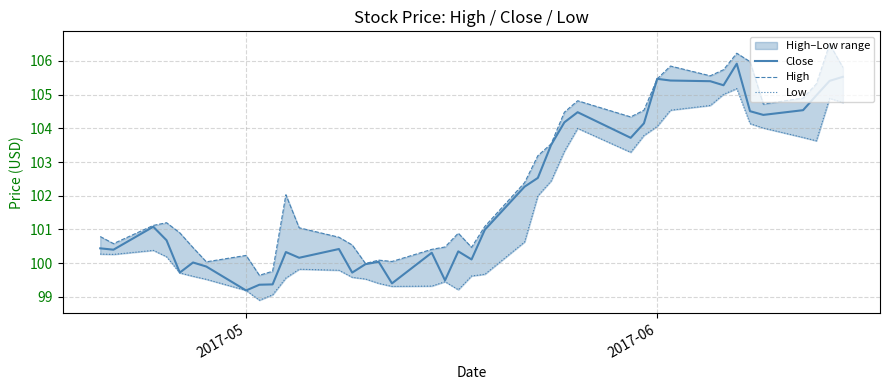

True or false: Close and High cross at least once.

False